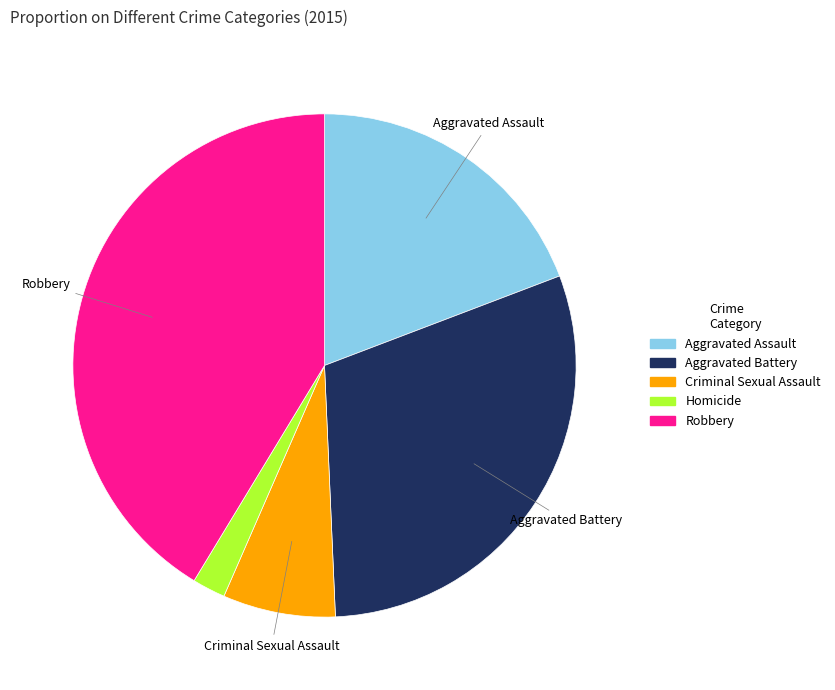

Which slice is the smallest?

Homicide